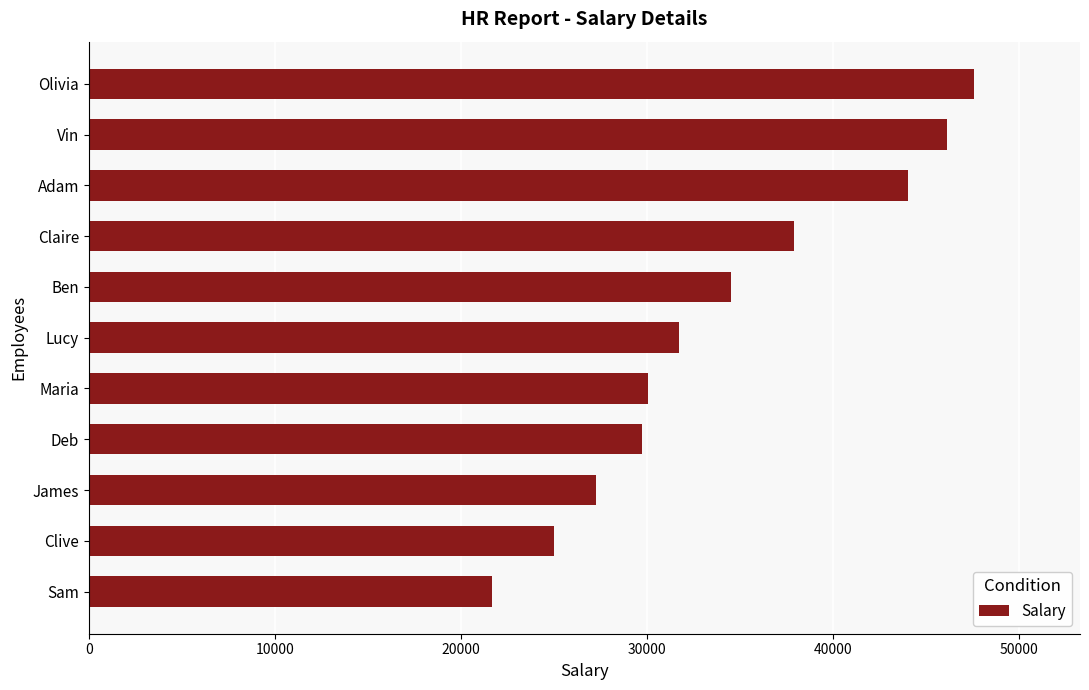

Which label corresponds to the largest value in the chart?

Olivia